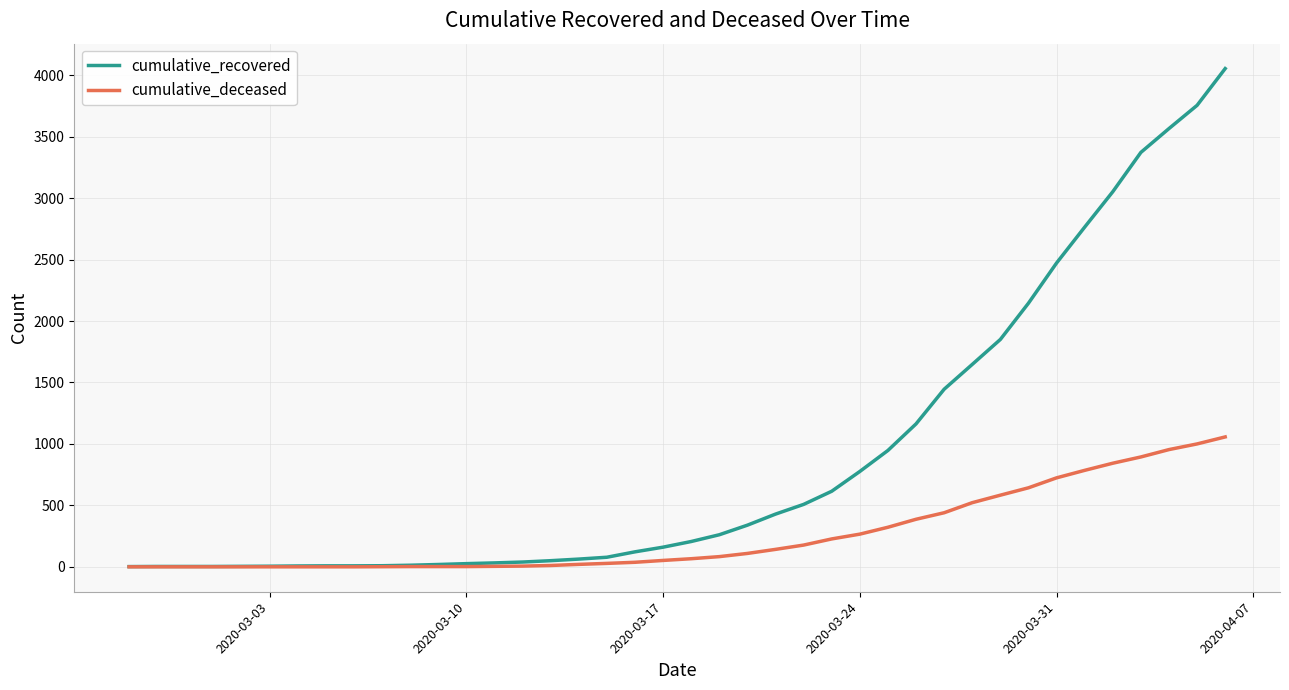

Rank the series by their average value, from lowest to highest.

cumulative_deceased, cumulative_recovered